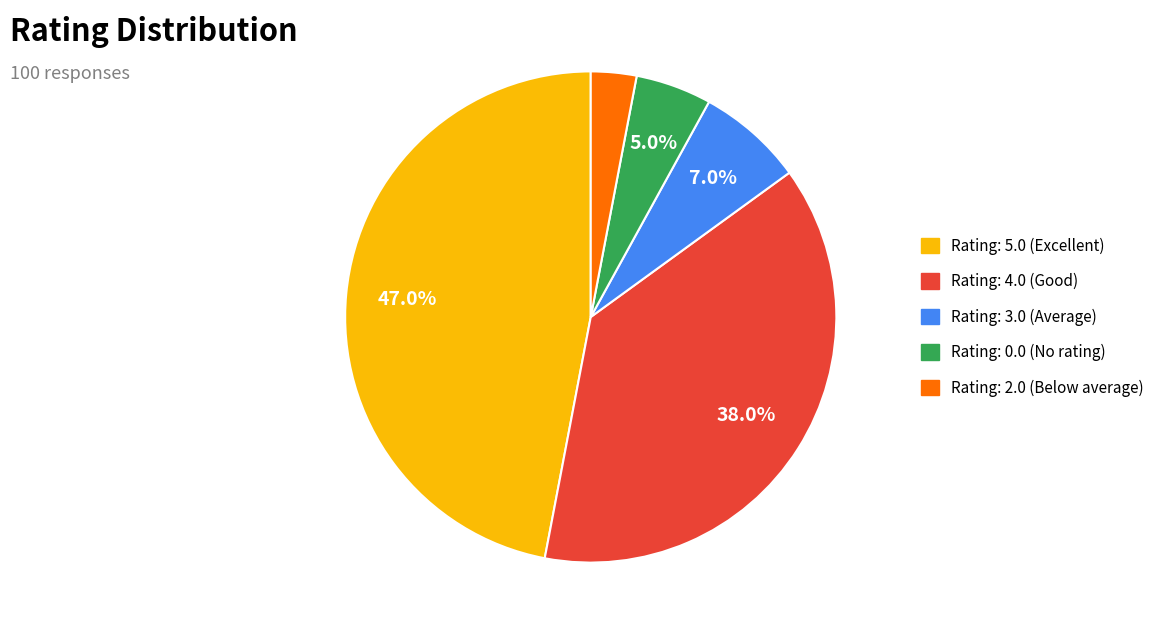

Is there a majority slice in this chart?

No